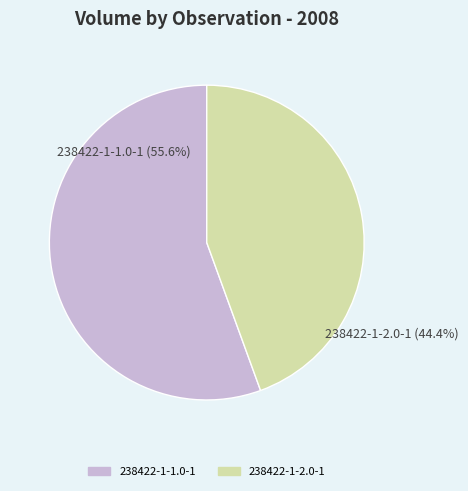

Does 238422-1-1.0-1 represent more than half of the total?

Yes